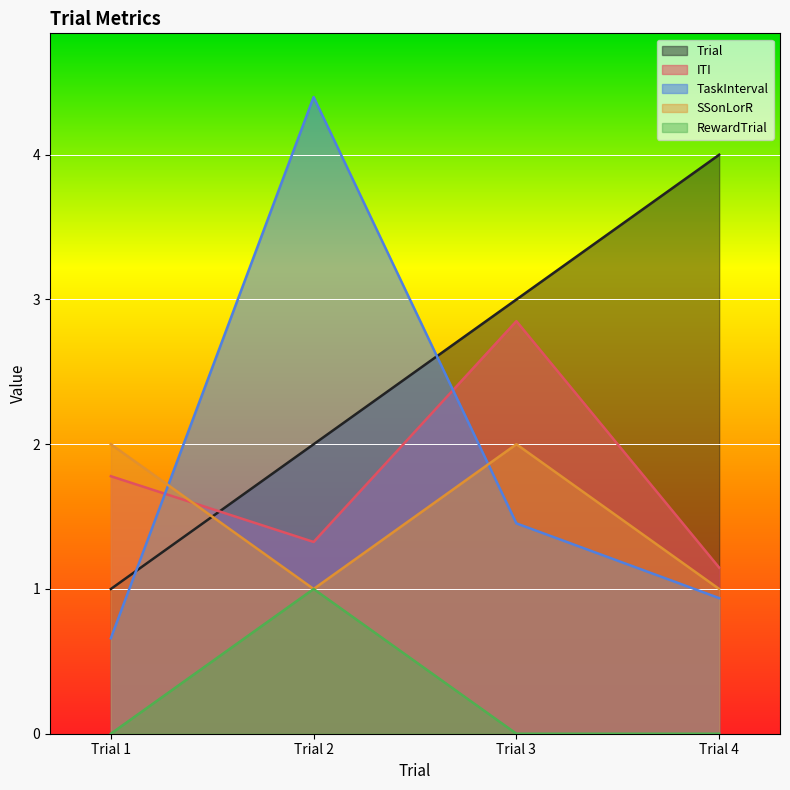

Reading left to right, transcribe all the data shown in this chart.

Trial: Trial 1=1.0	Trial 2=2.0	Trial 3=3.0	Trial 4=4.0
ITI: Trial 1=1.8	Trial 2=1.3	Trial 3=2.9	Trial 4=1.1
TaskInterval: Trial 1=0.7	Trial 2=4.4	Trial 3=1.5	Trial 4=0.9
SSonLorR: Trial 1=2.0	Trial 2=1.0	Trial 3=2.0	Trial 4=1.0
RewardTrial: Trial 1=0.0	Trial 2=1.0	Trial 3=0.0	Trial 4=0.0